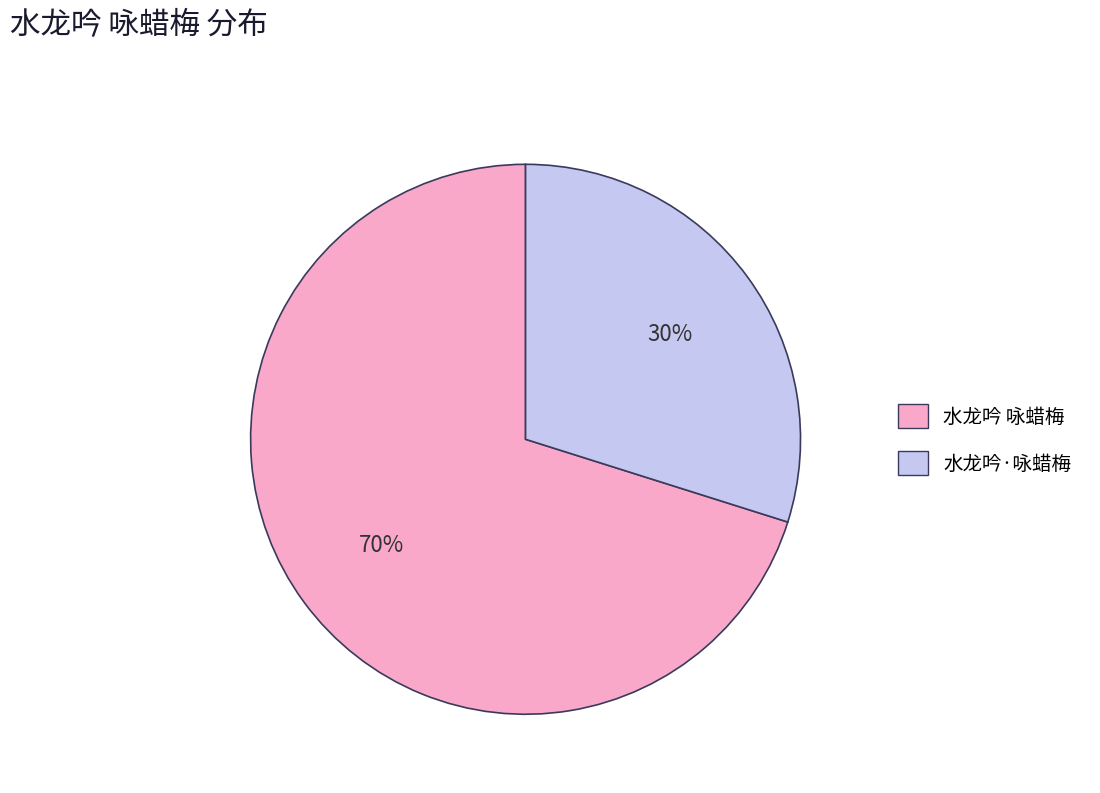

Do 水龙吟 咏蜡梅 and 水龙吟·咏蜡梅 together represent more than half of the pie?

Yes